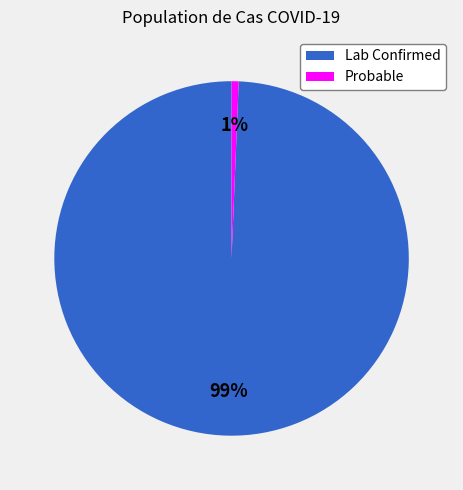

Which has a higher value, Lab Confirmed or Probable?

Lab Confirmed